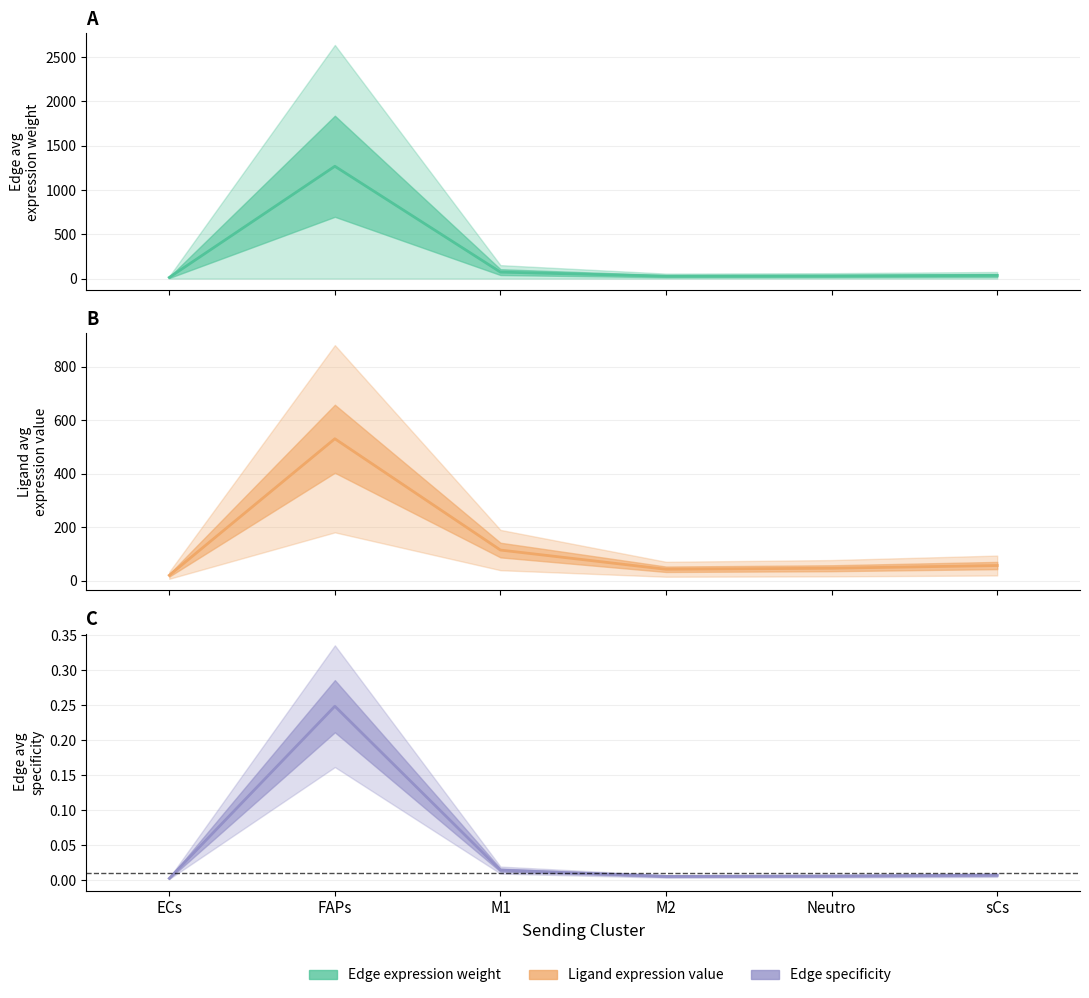

True or false: Ligand average expression value and Edge average expression weight intersect in this chart.

True